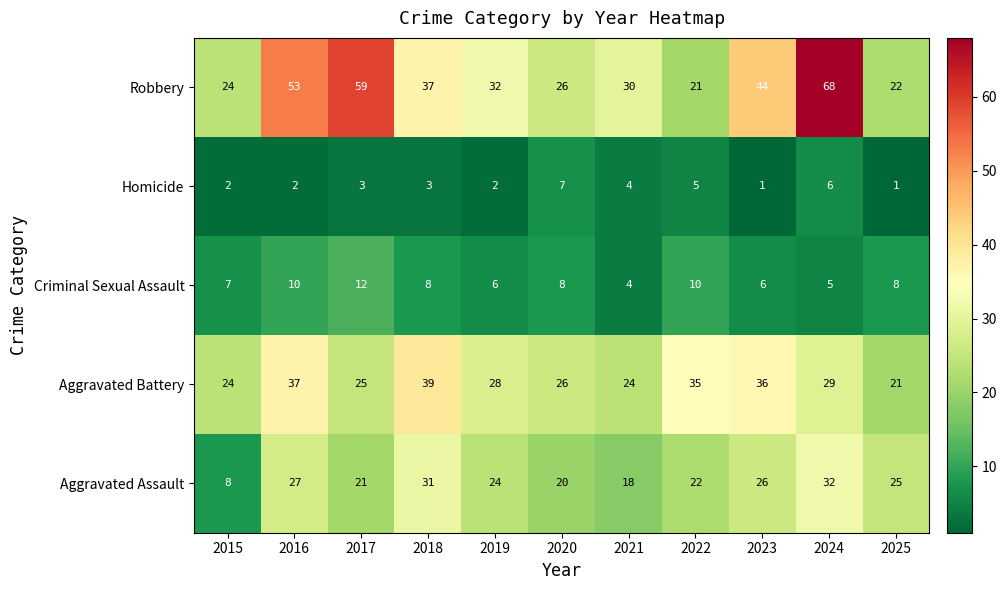

Which series changed the most between 2018 and 2024?

Robbery